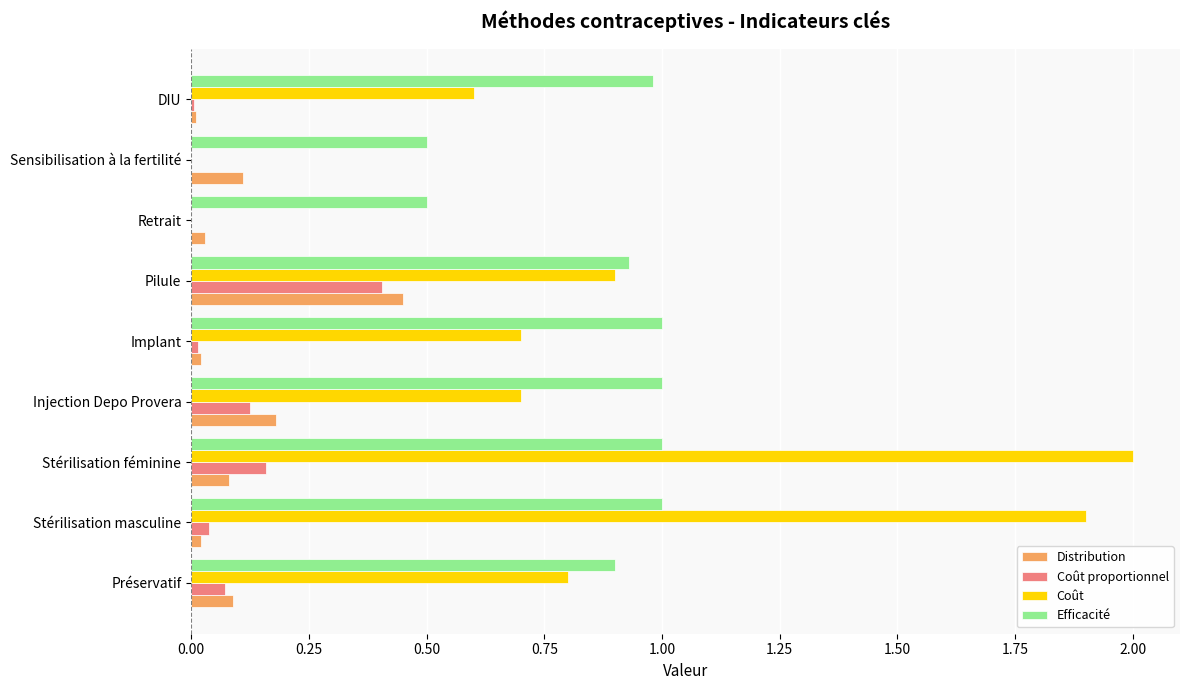

The value of Coût at Implant is 1.2. True or false?

False